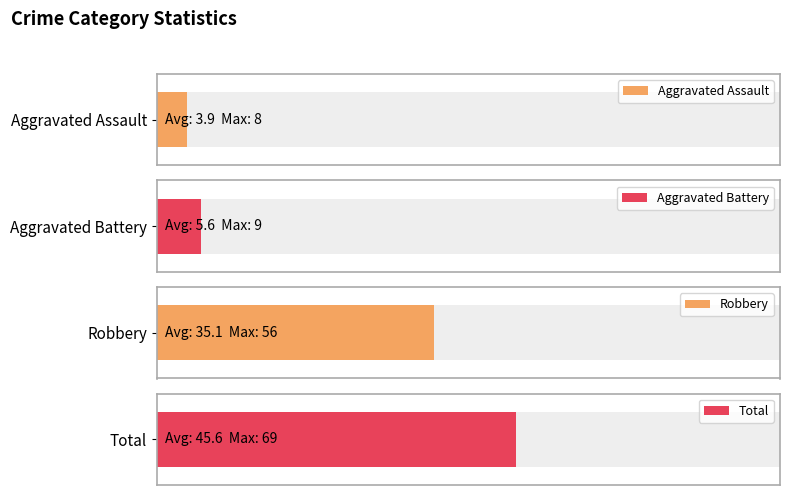

True or false: Total has a value of 46 at 2018.

False